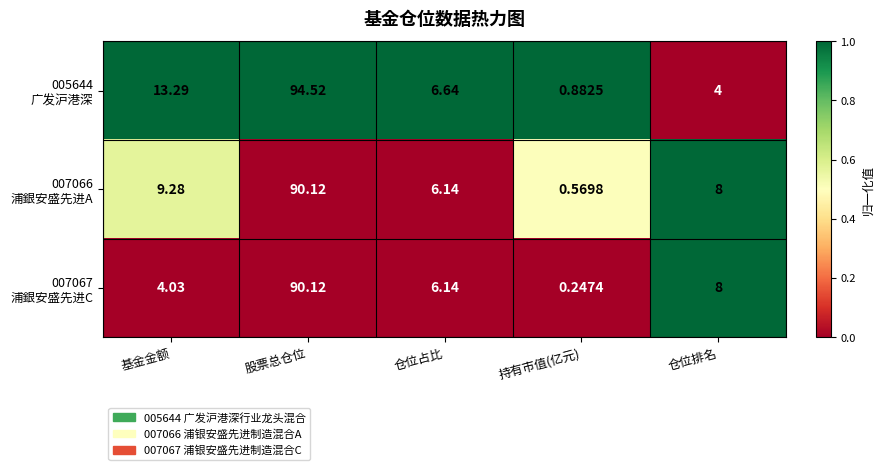

At which category is the sum across all series the highest?

股票总仓位